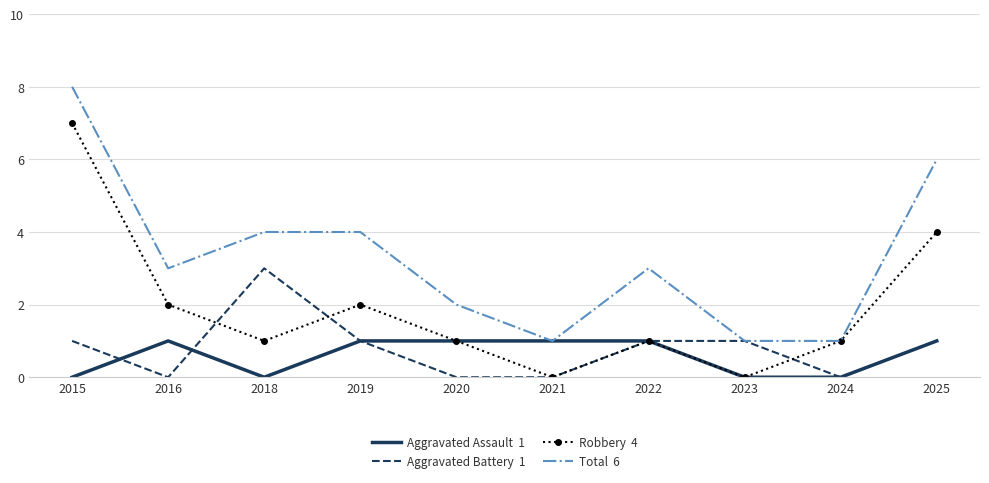

At which category is the sum across all series the highest?

2015